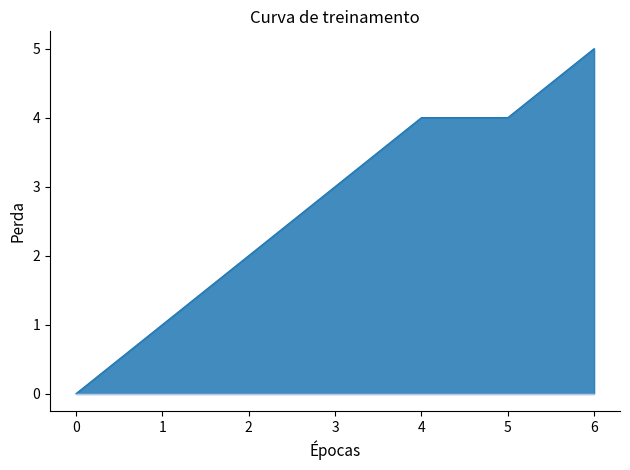

Does the chart have visible grid lines?

No